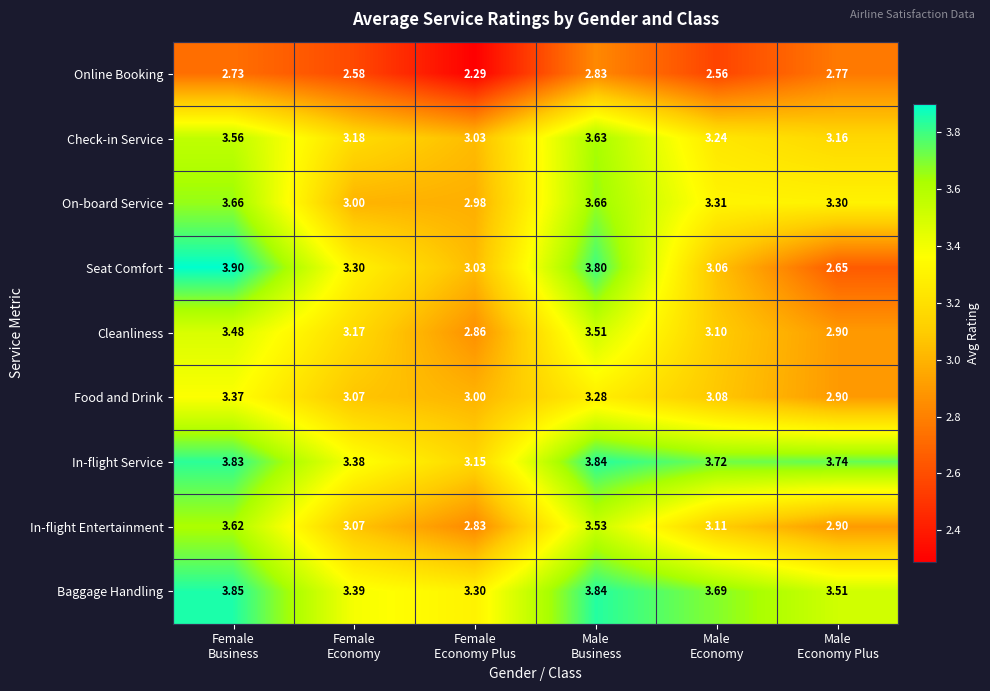

At how many categories does at least one series exceed 2?

6